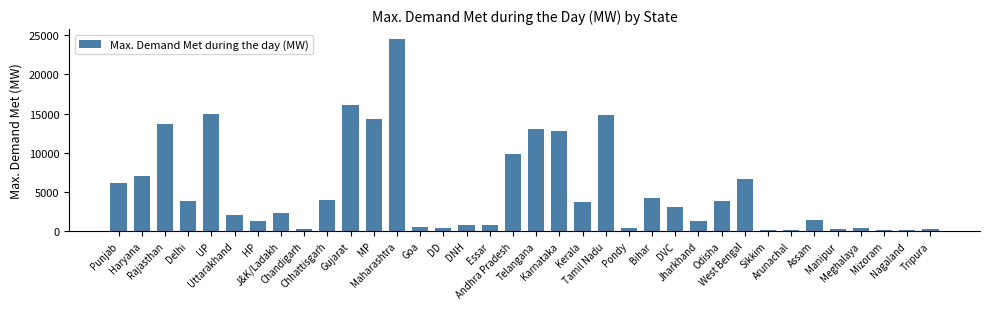

What is the average value?

5244